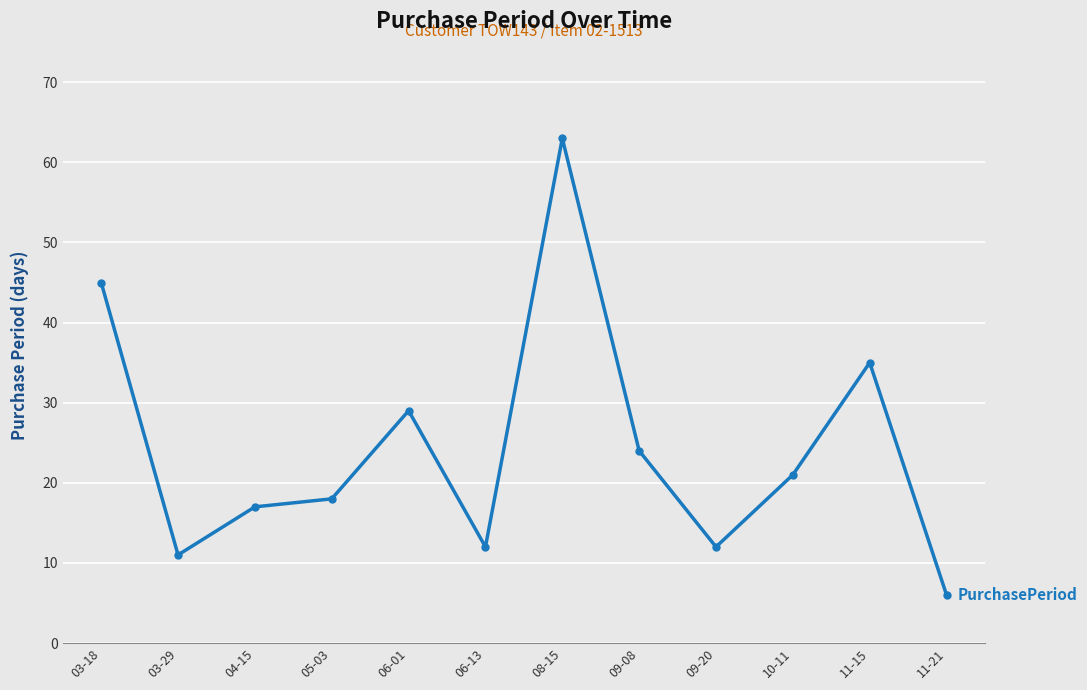

Read the value at 09-20, to the nearest 10.

10